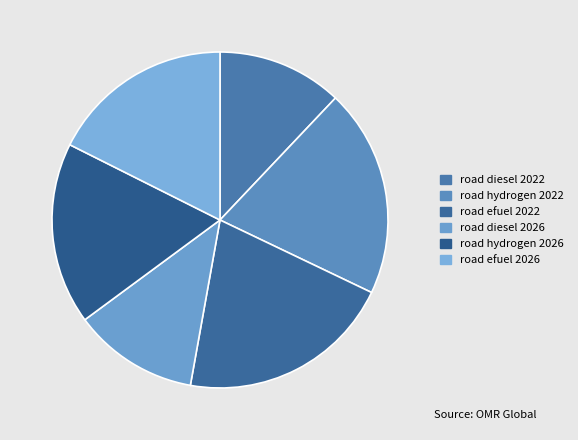

Between road hydrogen 2022 and road diesel 2022, which is larger?

road hydrogen 2022